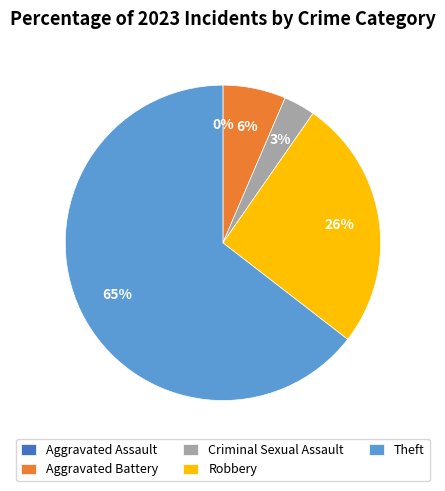

Rank the categories by value from lowest to highest.

Aggravated Assault, Criminal Sexual Assault, Aggravated Battery, Robbery, Theft